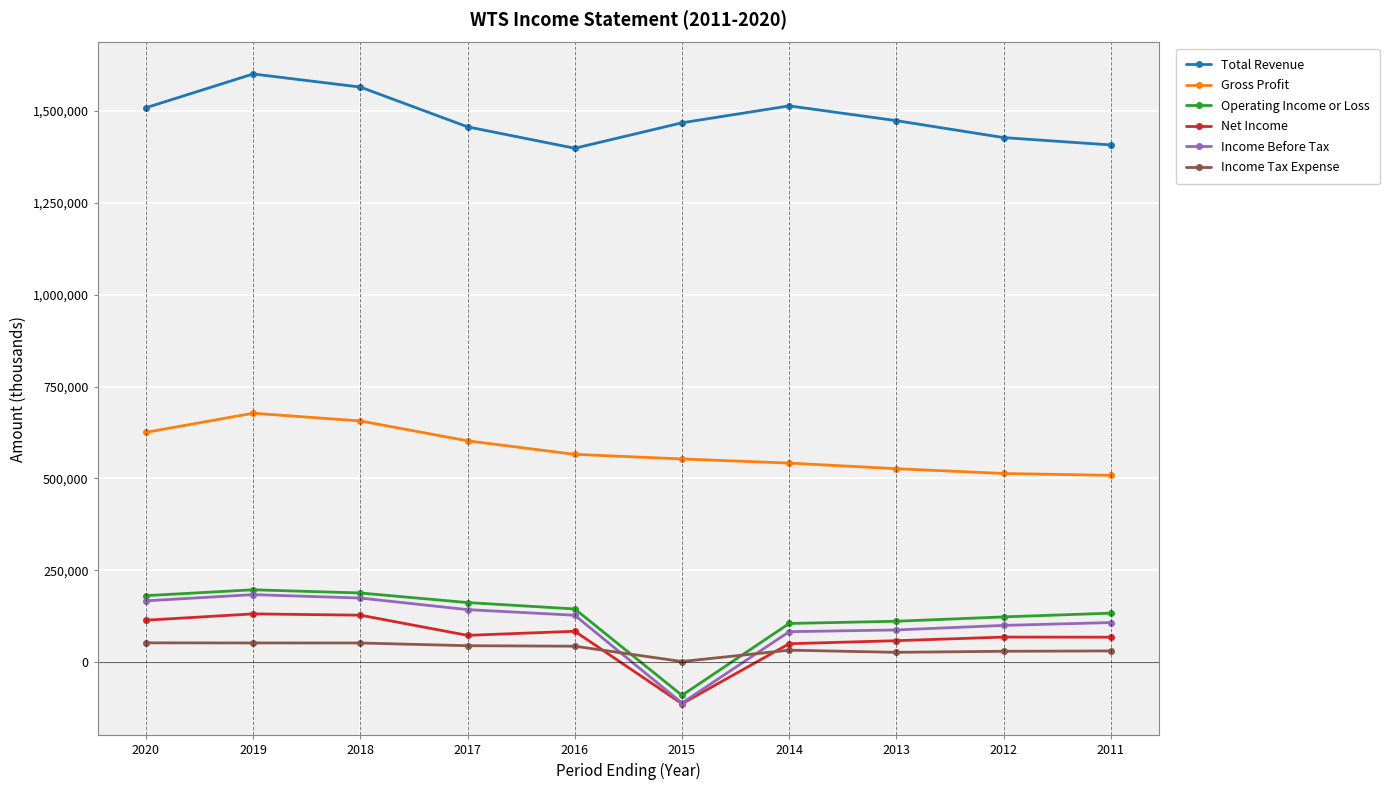

What is the difference between the maximum and minimum values in the Gross Profit series?

169100